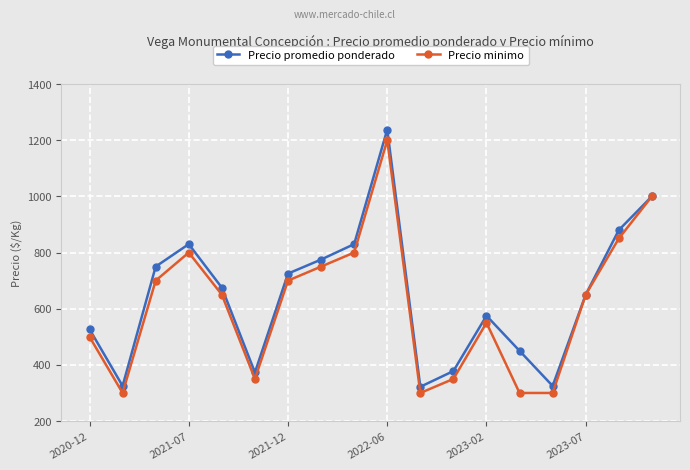

Which series has the widest spread of values?

Precio promedio ponderado